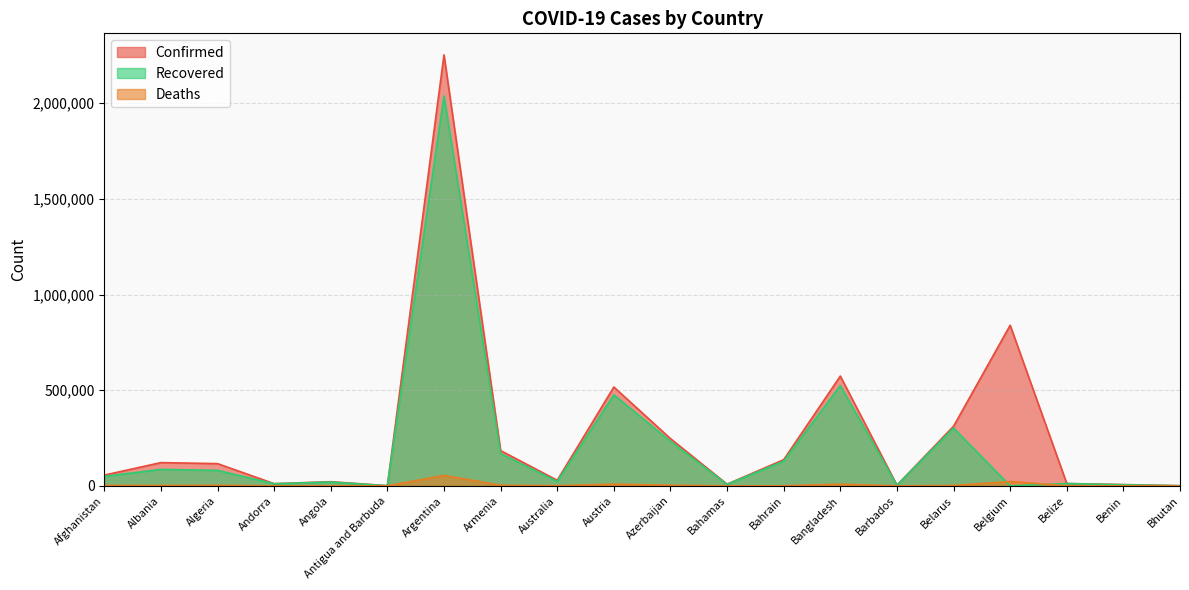

What are all the series names shown in the legend?

Confirmed, Recovered, Deaths